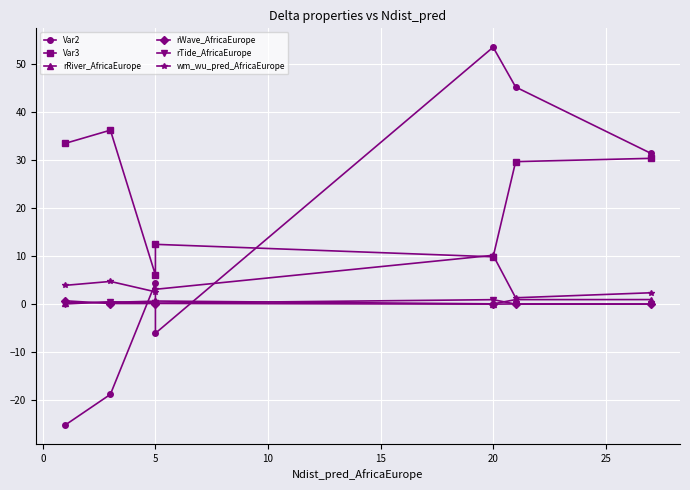

Which series ends up on top after the final intersection of rRiver_AfricaEurope and Var2?

Var2